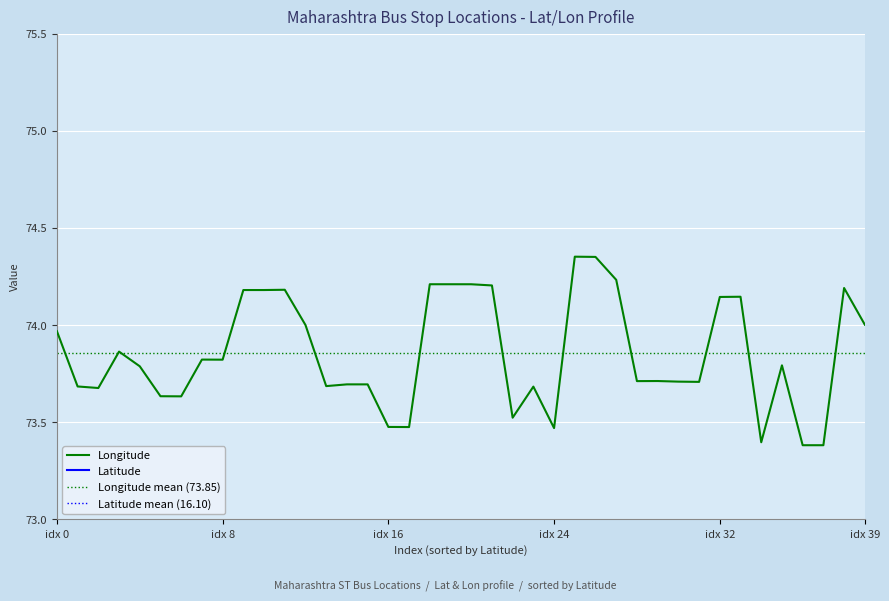

Which series has the largest range (max minus min)?

Longitude